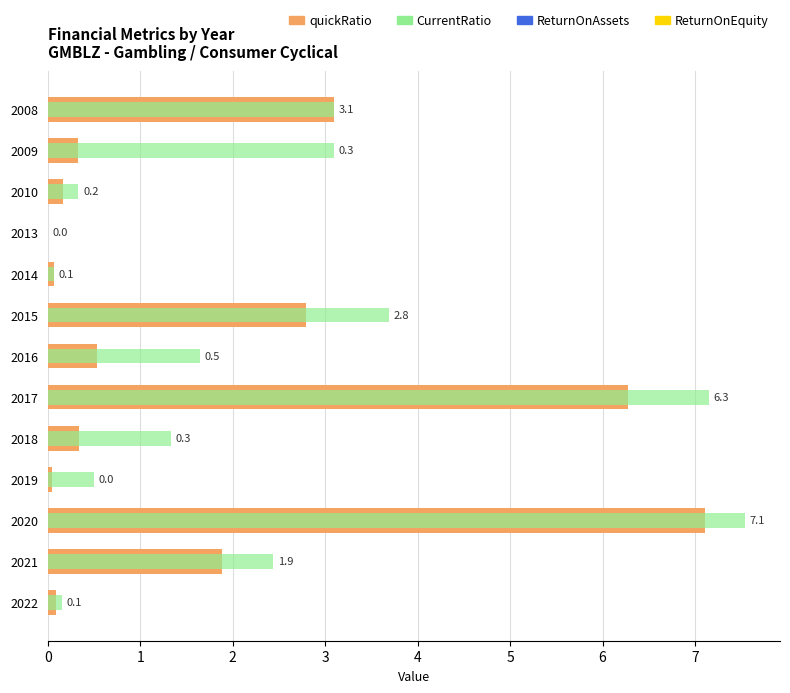

How many bars are there in each group?

2